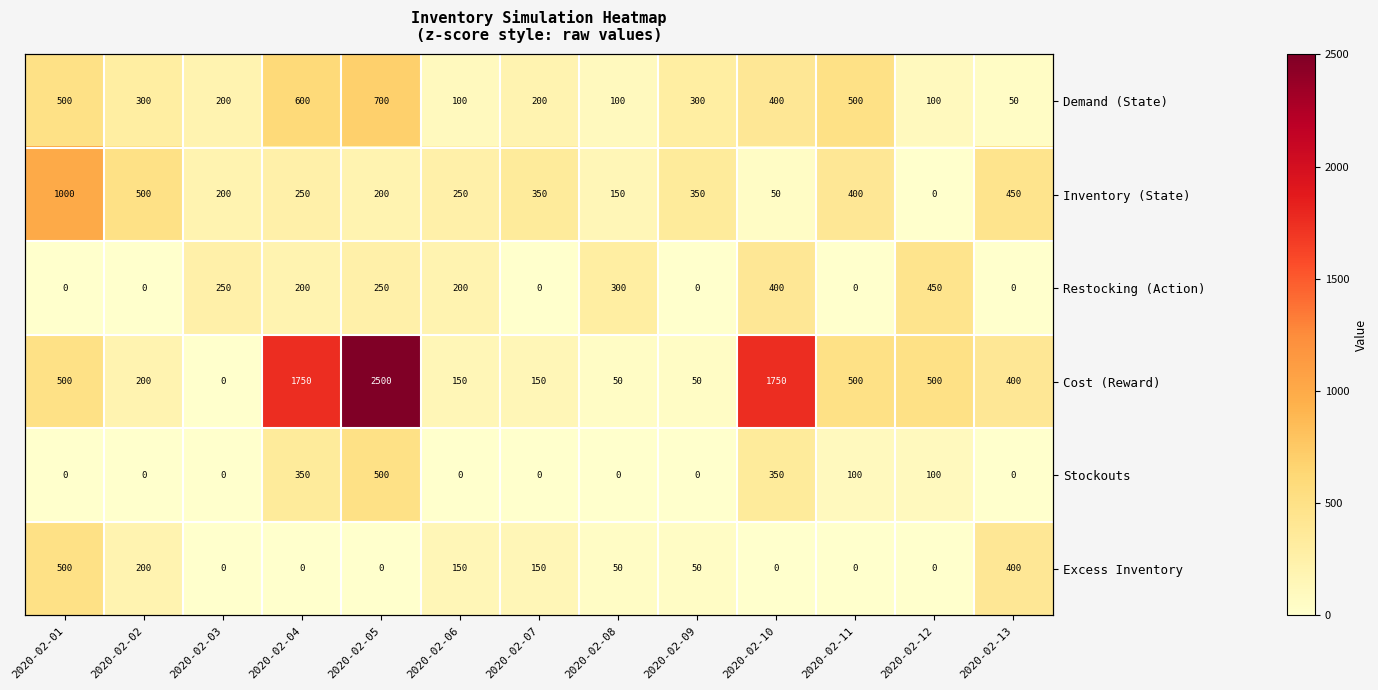

Between 2020-02-01 and 2020-02-11, which series saw the biggest shift?

Inventory (State)